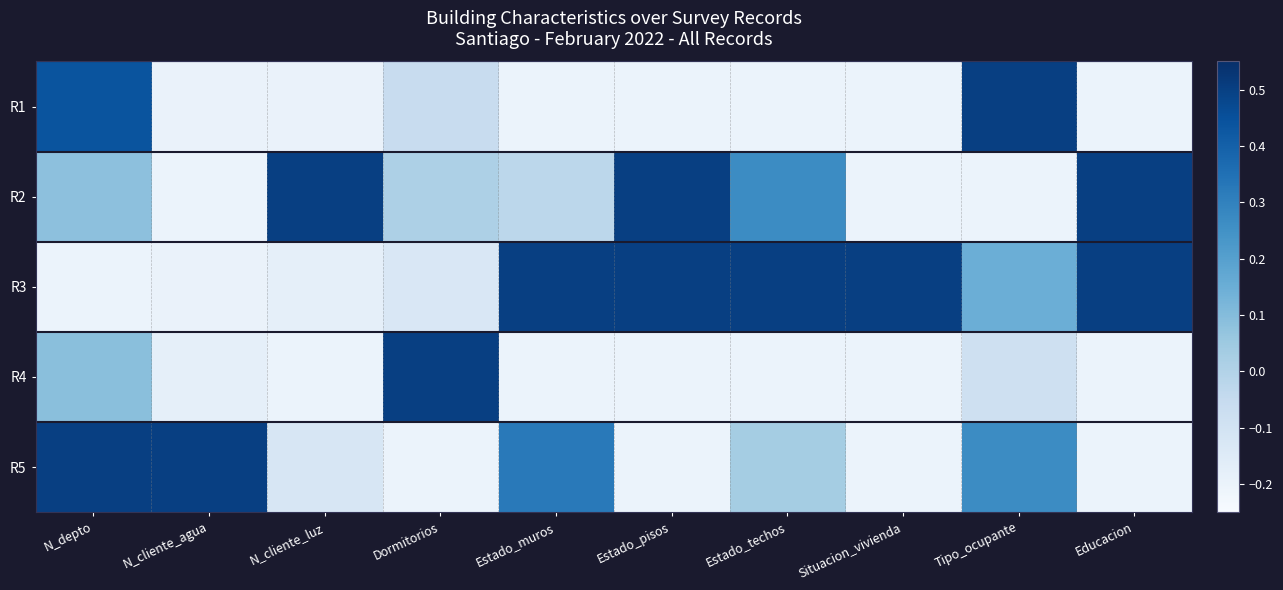

Reading left to right, extract all data points from this chart.

R1: N_depto=0.4	N_cliente_agua=-0.2	N_cliente_luz=-0.2	Dormitorios=-0.1	Estado_muros=-0.2	Estado_pisos=-0.2	Estado_techos=-0.2	Situacion_vivienda=-0.2	Tipo_ocupante=0.5	Educacion=-0.2
R2: N_depto=0.1	N_cliente_agua=-0.2	N_cliente_luz=0.5	Dormitorios=0.0	Estado_muros=-0.0	Estado_pisos=0.5	Estado_techos=0.3	Situacion_vivienda=-0.2	Tipo_ocupante=-0.2	Educacion=0.5
R3: N_depto=-0.2	N_cliente_agua=-0.2	N_cliente_luz=-0.2	Dormitorios=-0.1	Estado_muros=0.5	Estado_pisos=0.5	Estado_techos=0.5	Situacion_vivienda=0.5	Tipo_ocupante=0.1	Educacion=0.5
R4: N_depto=0.1	N_cliente_agua=-0.2	N_cliente_luz=-0.2	Dormitorios=0.5	Estado_muros=-0.2	Estado_pisos=-0.2	Estado_techos=-0.2	Situacion_vivienda=-0.2	Tipo_ocupante=-0.1	Educacion=-0.2
R5: N_depto=0.5	N_cliente_agua=0.5	N_cliente_luz=-0.1	Dormitorios=-0.2	Estado_muros=0.3	Estado_pisos=-0.2	Estado_techos=0.0	Situacion_vivienda=-0.2	Tipo_ocupante=0.3	Educacion=-0.2